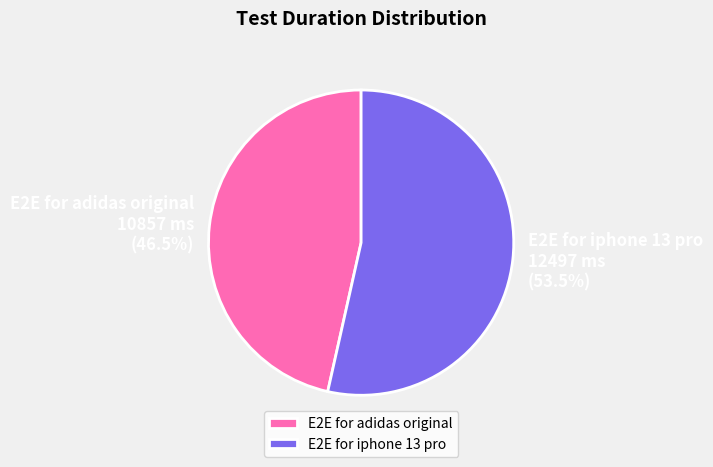

Rank the categories by value from highest to lowest.

E2E for iphone 13 pro, E2E for adidas original